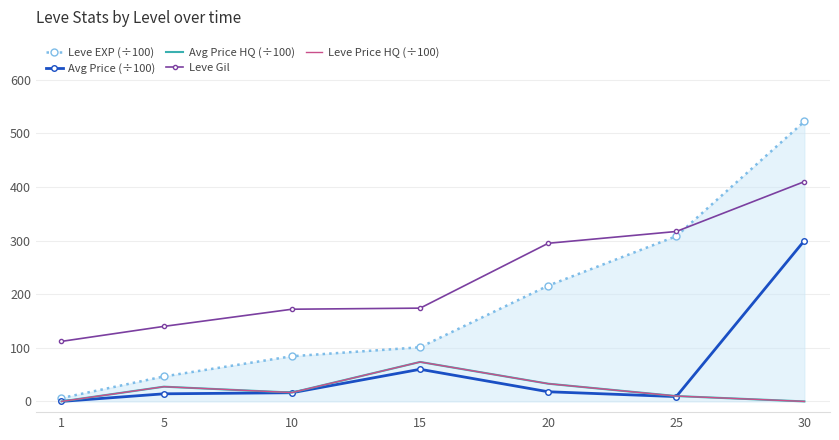

What is the difference between the maximum and minimum values in the Leve Gil series?

298.0